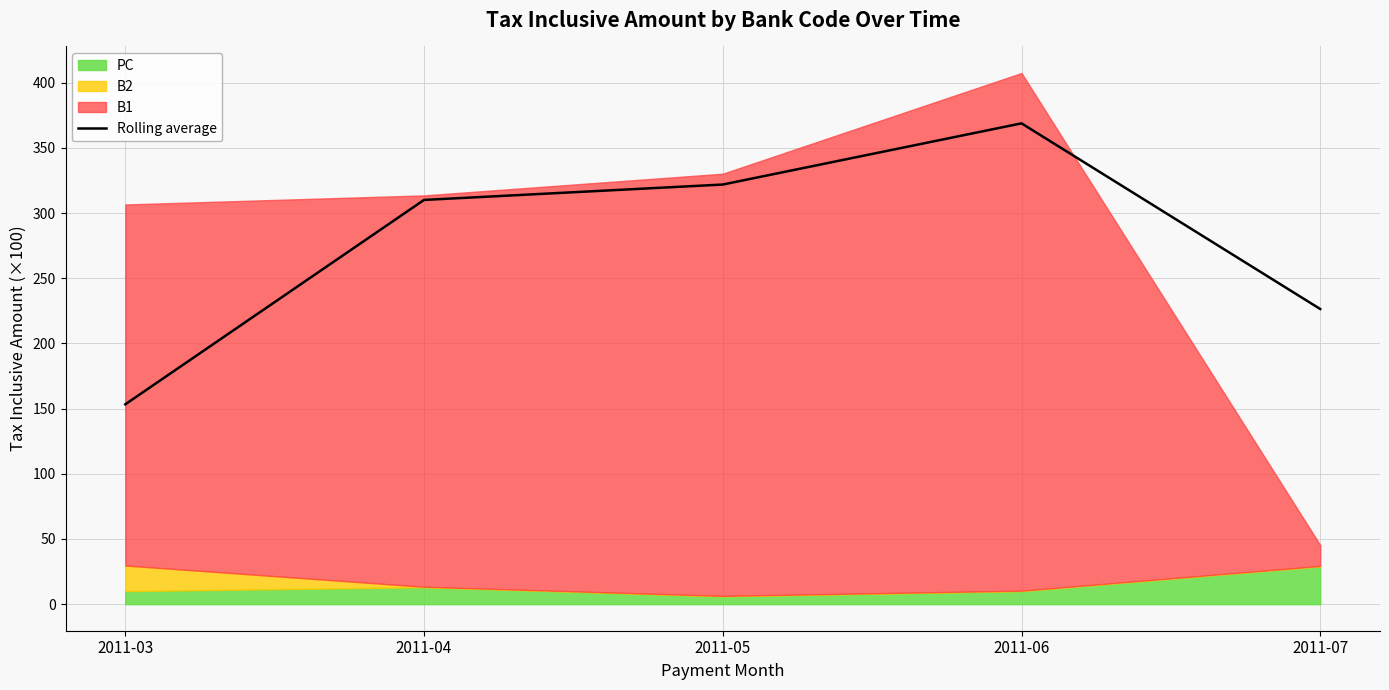

What is the minimum value shown in the chart?

153.3